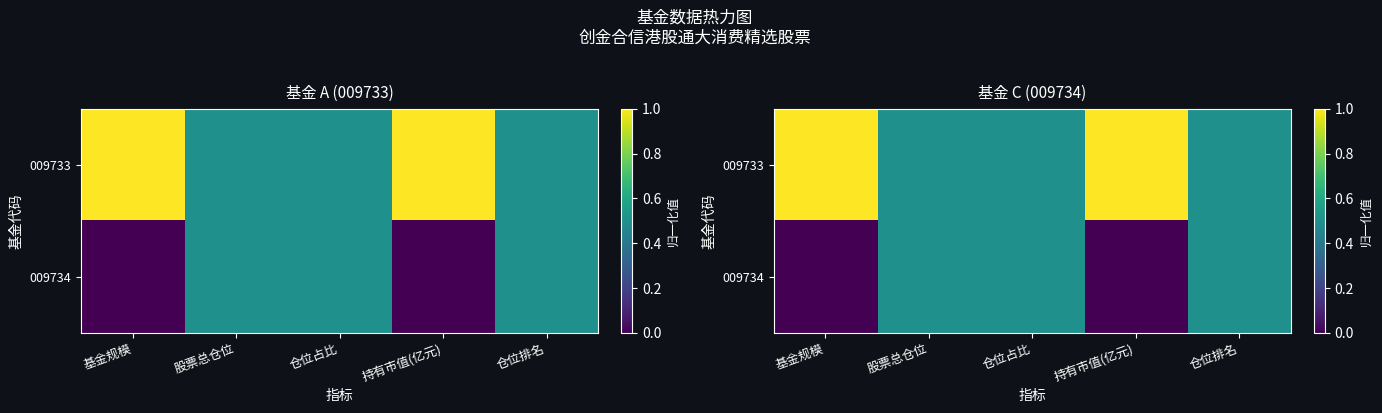

List the series in order of their overall mean, highest first.

009733, 009734